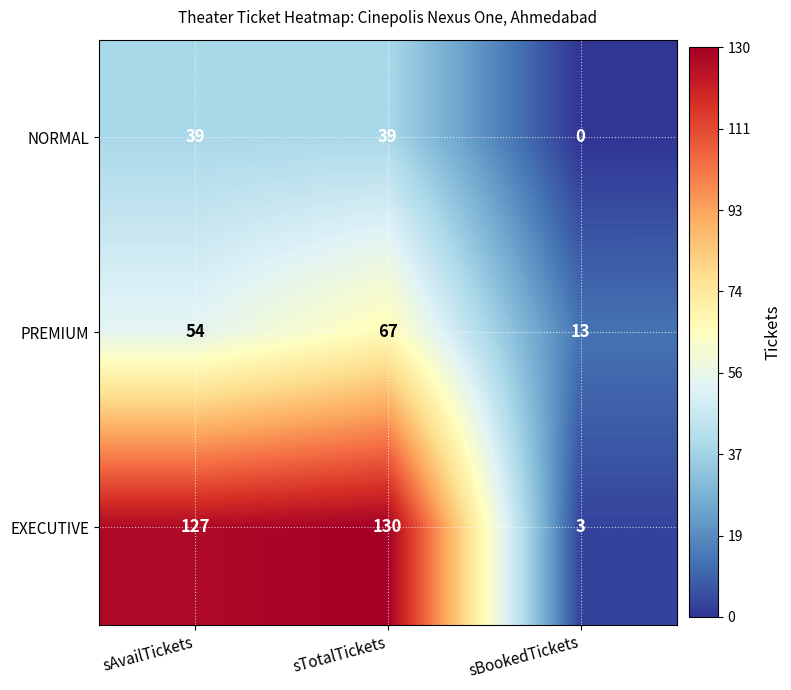

Reading left to right, transcribe all the data shown in this chart.

NORMAL: sAvailTickets=39	sTotalTickets=39	sBookedTickets=0
PREMIUM: sAvailTickets=54	sTotalTickets=67	sBookedTickets=13
EXECUTIVE: sAvailTickets=127	sTotalTickets=130	sBookedTickets=3